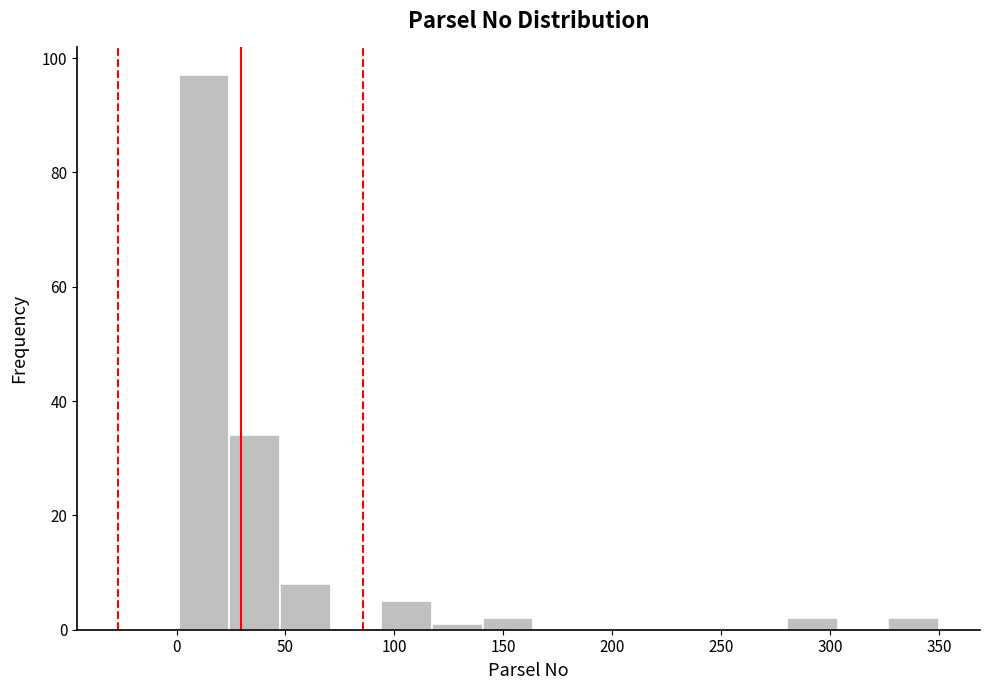

Reading left to right, list every bar in this chart as the range it spans on the x-axis followed by its height. Neither the bar edges nor the heights are printed on the chart, so give them approximately, as read against the axes.

0 to 25: 98
25 to 50: 34
50 to 70: 8
70 to 95: 0
95 to 115: 6
115 to 140: under 2
140 to 165: 2
165 to 185: 0
185 to 210: 0
210 to 235: 0
235 to 255: 0
255 to 280: 0
280 to 305: 2
305 to 325: 0
325 to 350: 2